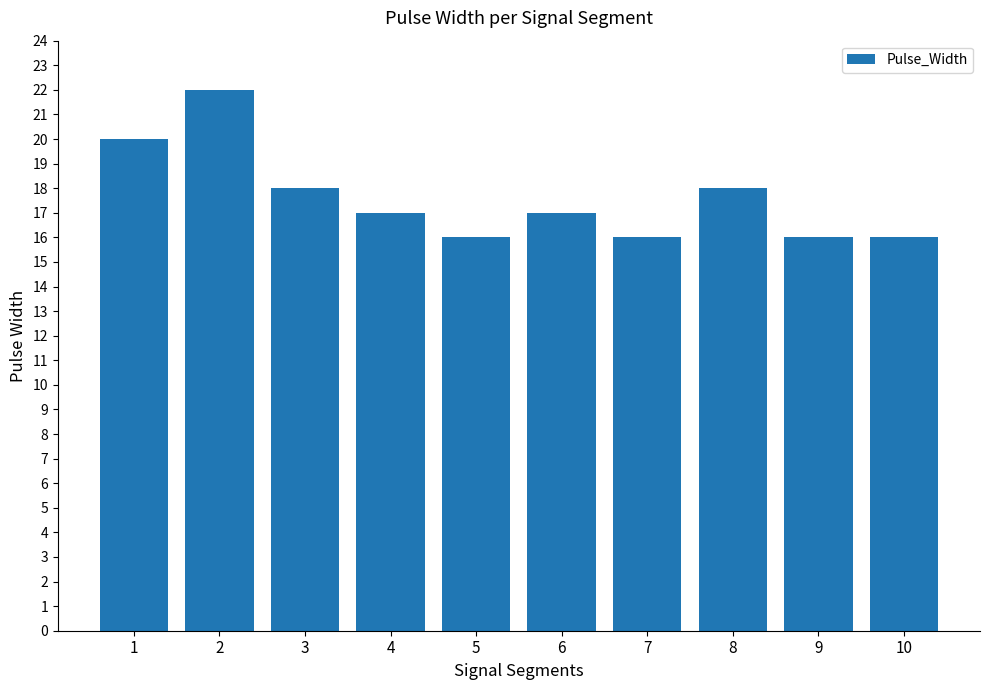

How many distinct data groups are displayed?

1